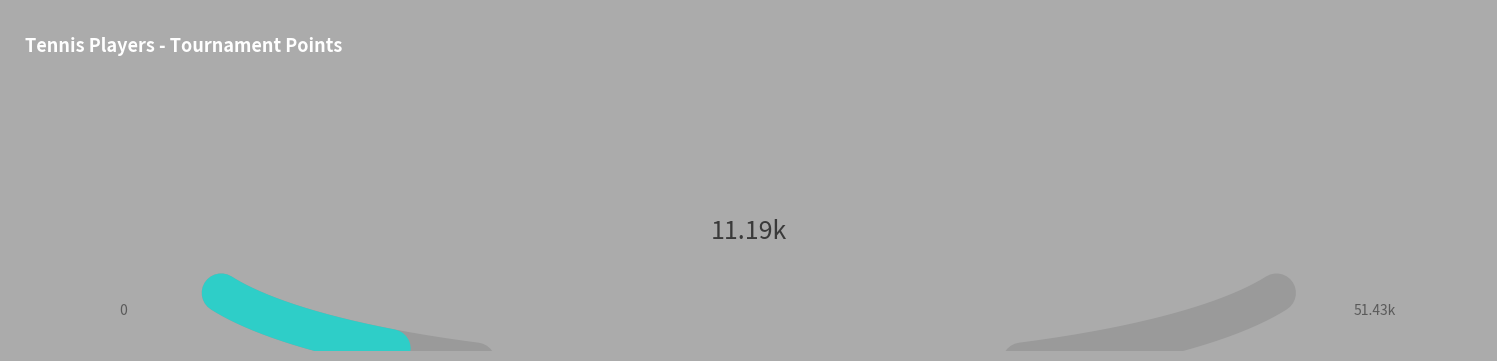

Is it true that 9 is 13% of the pie?

False